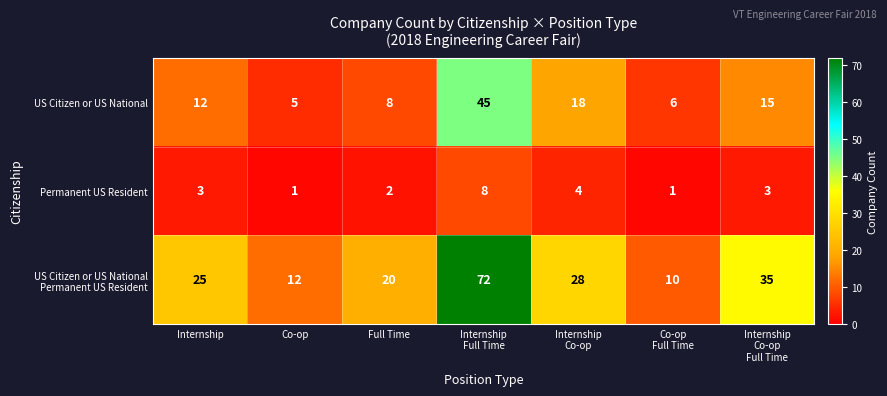

What is the average value of the US Citizen or US National series?

16